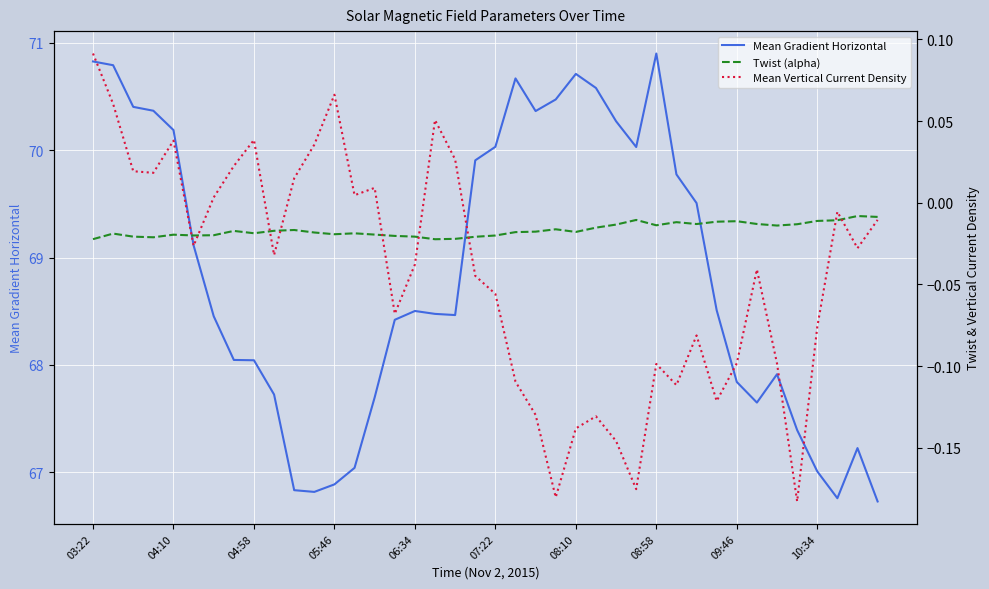

How many distinct data groups are displayed?

3